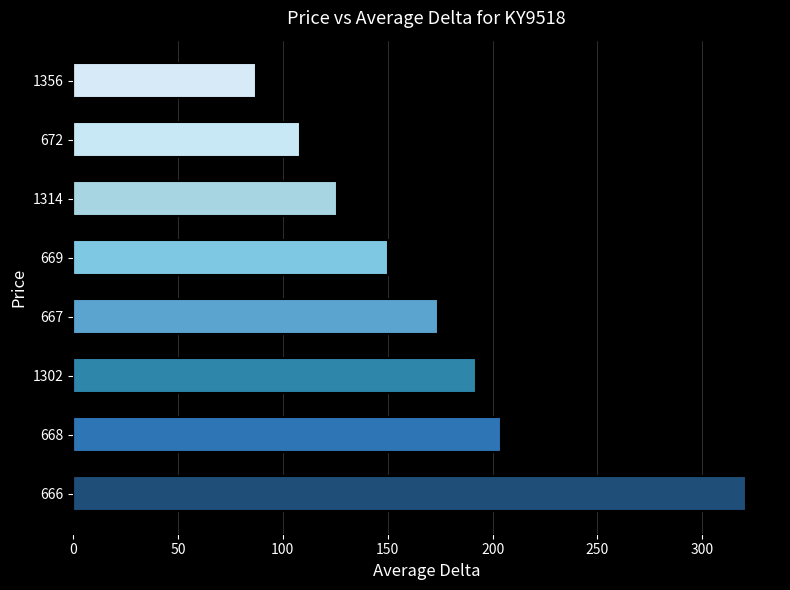

What is the sum of all values?

1362